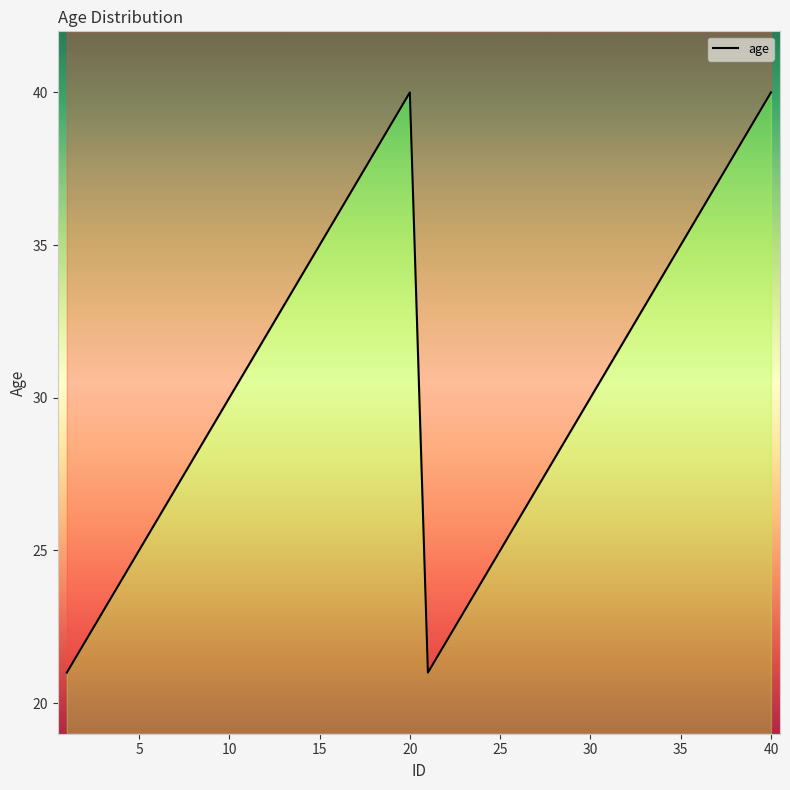

Does the chart have visible grid lines?

No